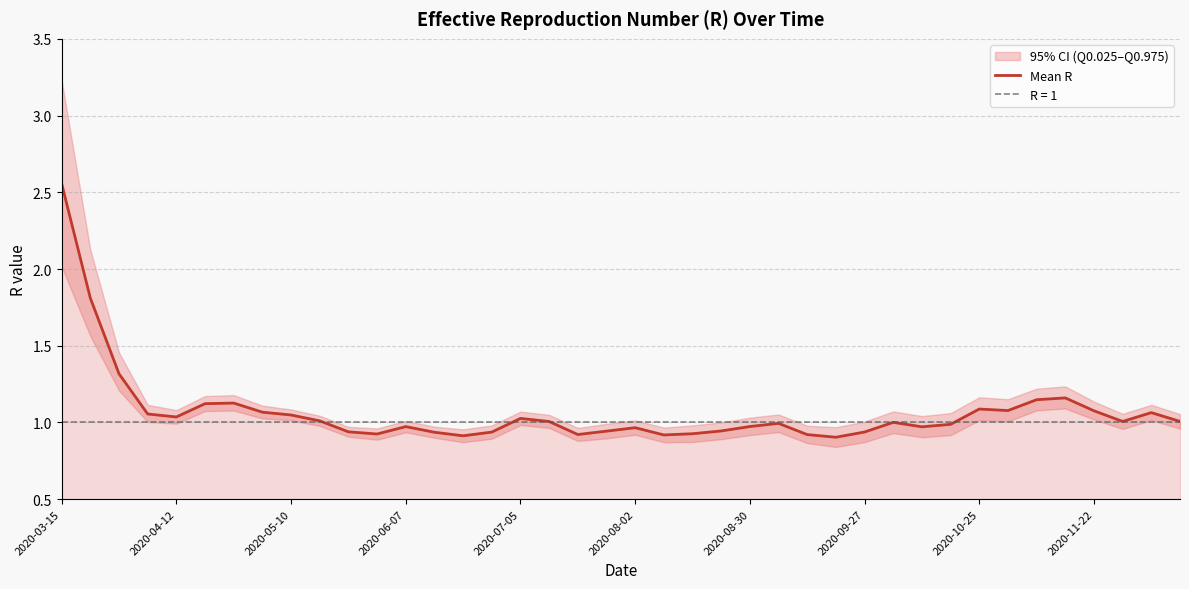

Is this an area chart (filled region under the line)?

No